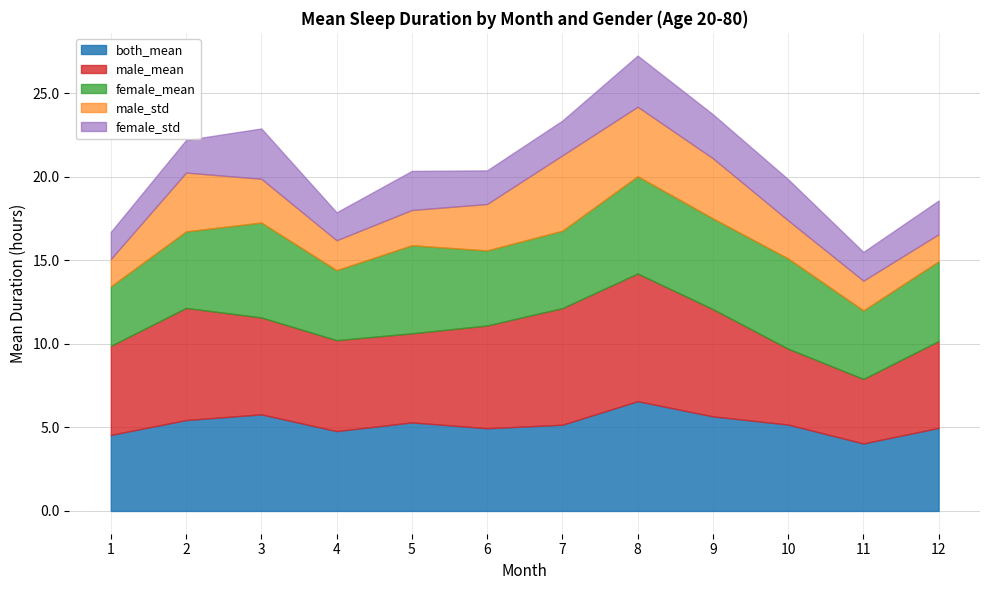

Does the chart display data point markers on the line(s)?

No